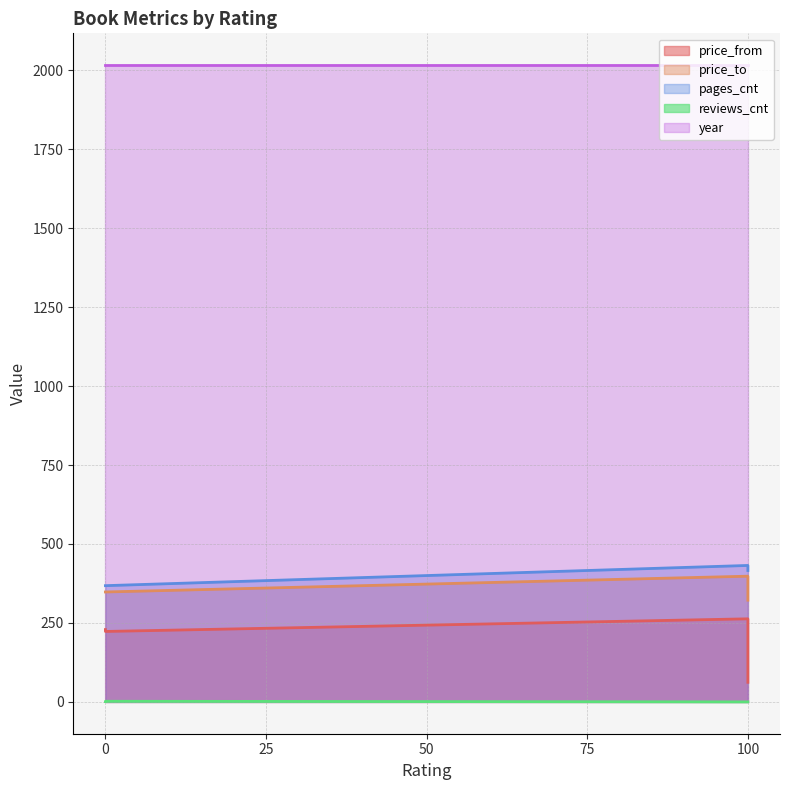

Does the chart have visible grid lines?

Yes